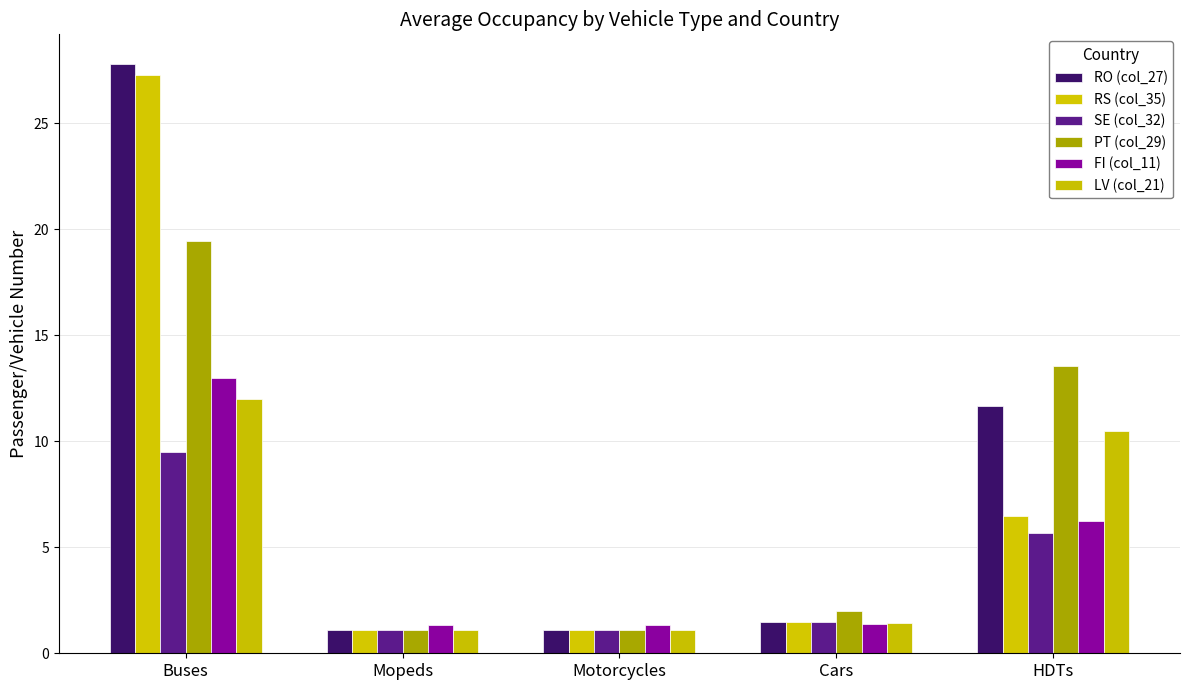

Which series changed the most between Mopeds and Motorcycles?

RO (col_27)